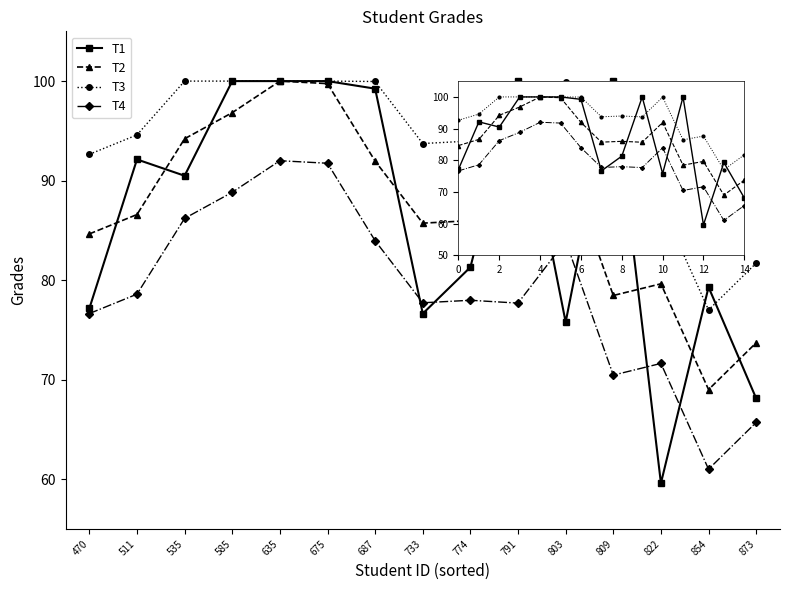

What is the greatest value displayed?

100.0